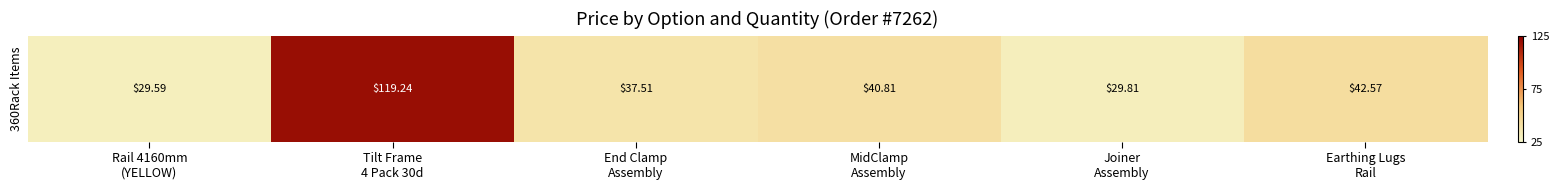

What is the difference between the second highest and second lowest values?

12.8